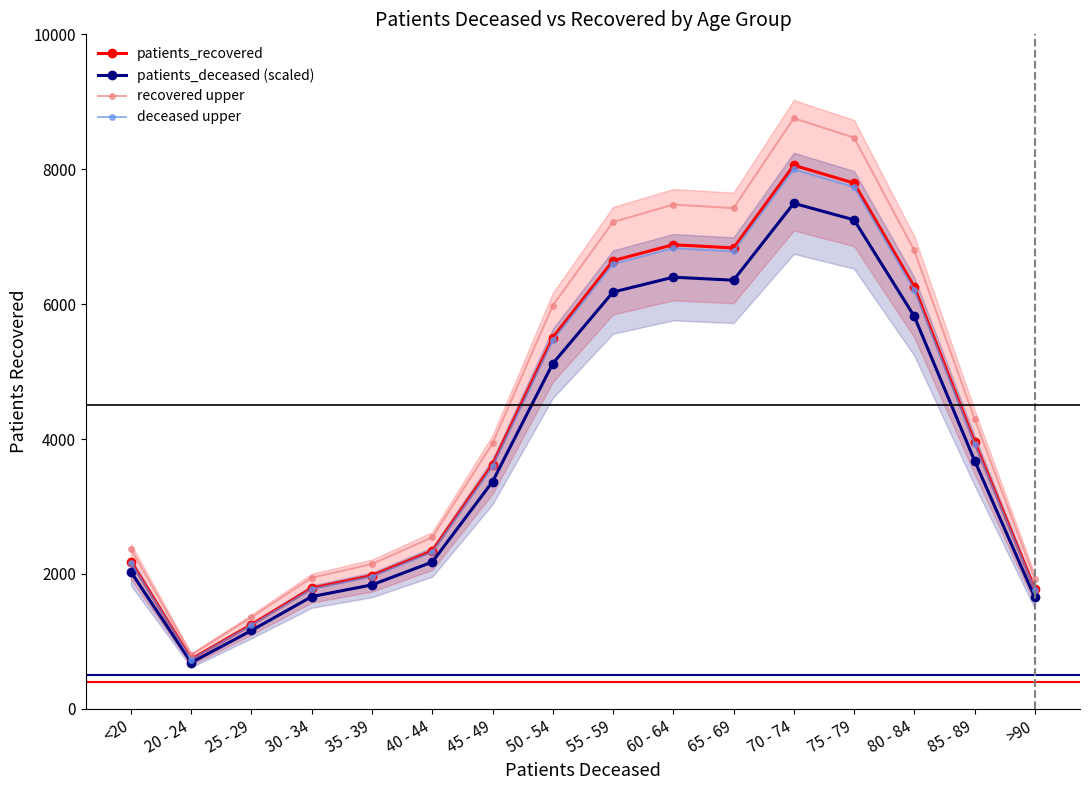

What is the minimum value shown in the chart?

684.5